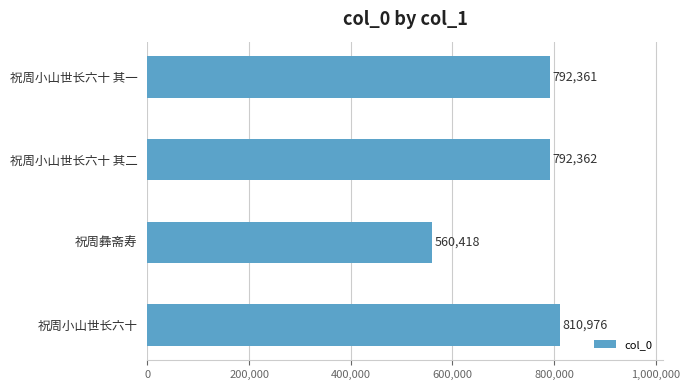

True or false: the data shows 542578 at 祝周小山世长六十 其一.

False